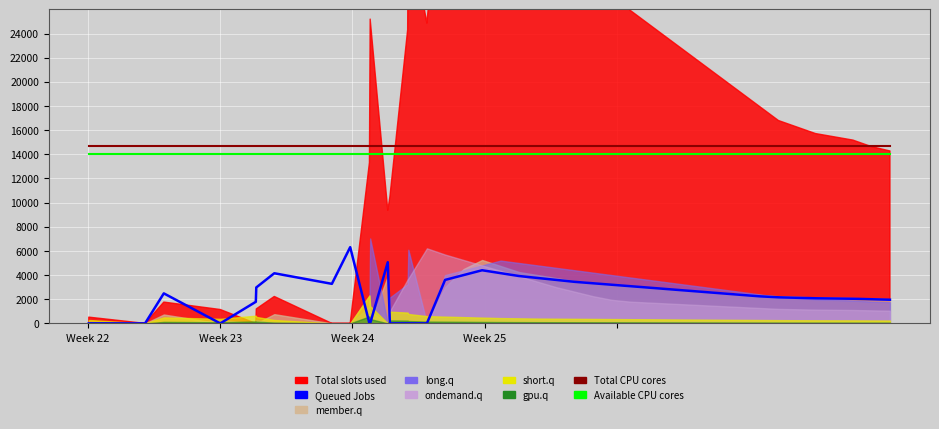

Which category has the lowest value in the Queued Jobs series?

Week 22